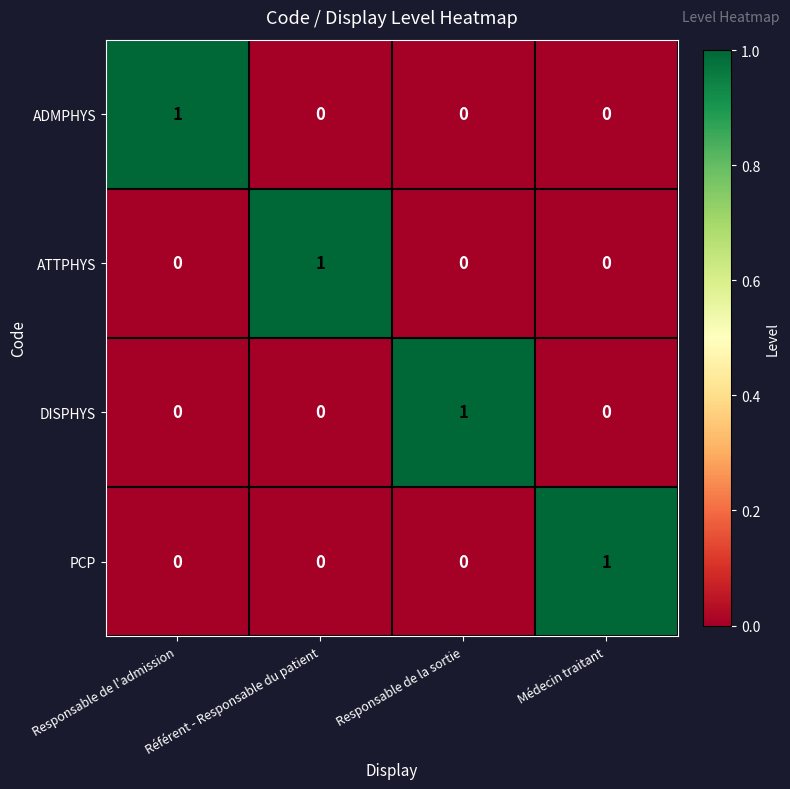

Count the PCP values in the range 0 to 1.

4